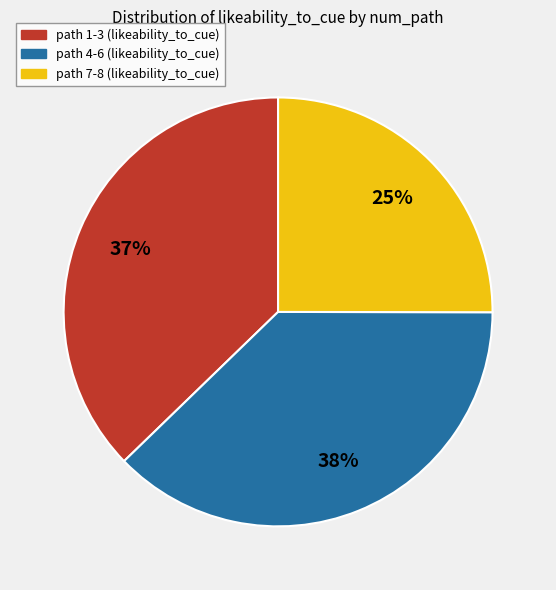

Count the number of slices in the pie.

3